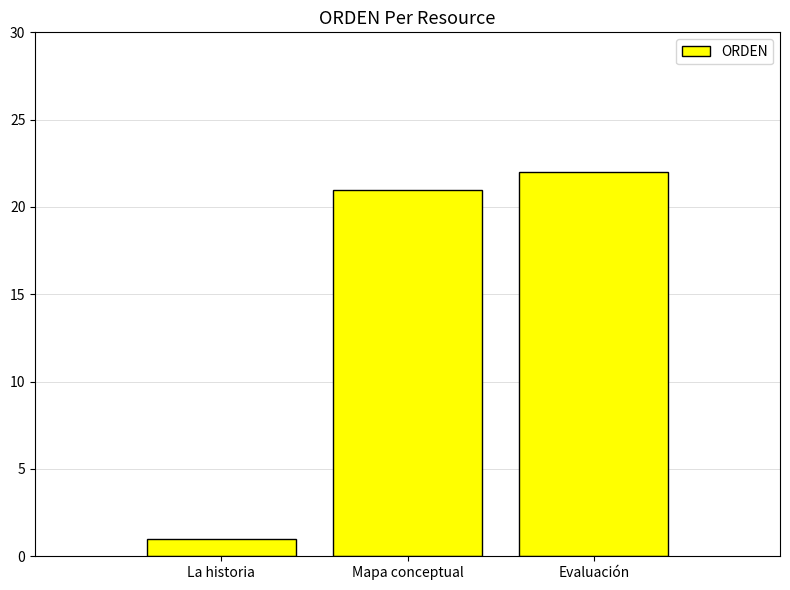

What is the label of the 2nd bar from the right?

Mapa conceptual